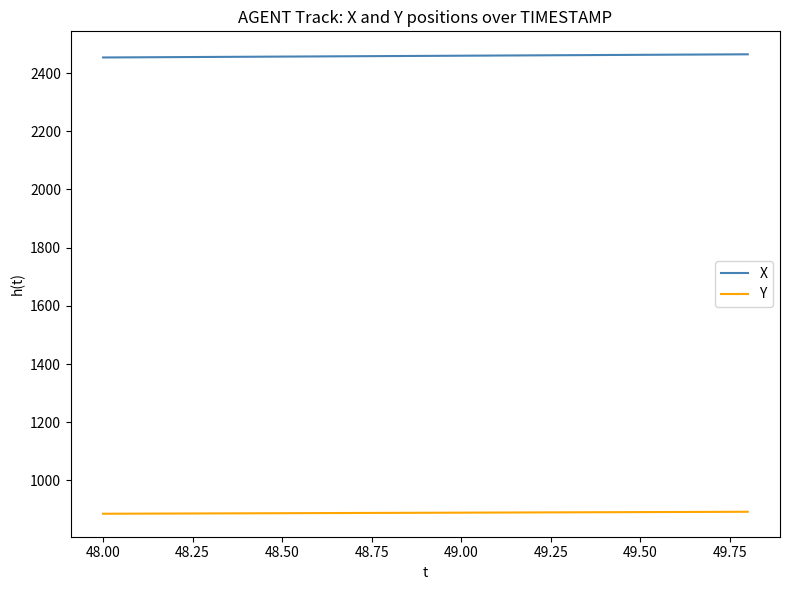

Which series has the largest total across all categories?

X